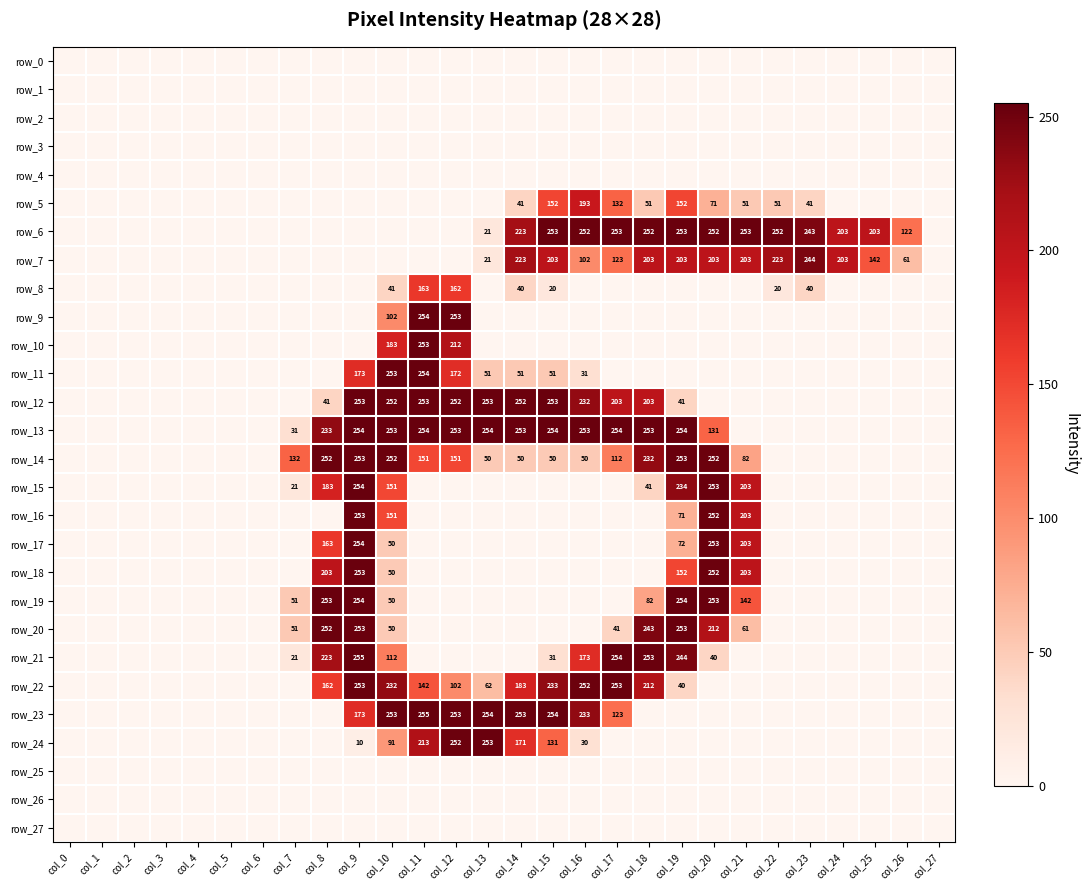

Reading left to right, transcribe all the data shown in this chart.

row_0: col_0=0	col_1=0	col_2=0	col_3=0	col_4=0	col_5=0	col_6=0	col_7=0	col_8=0	col_9=0	col_10=0	col_11=0	col_12=0	col_13=0	col_14=0	col_15=0	col_16=0	col_17=0	col_18=0	col_19=0	col_20=0	col_21=0	col_22=0	col_23=0	col_24=0	col_25=0	col_26=0	col_27=0
row_1: col_0=0	col_1=0	col_2=0	col_3=0	col_4=0	col_5=0	col_6=0	col_7=0	col_8=0	col_9=0	col_10=0	col_11=0	col_12=0	col_13=0	col_14=0	col_15=0	col_16=0	col_17=0	col_18=0	col_19=0	col_20=0	col_21=0	col_22=0	col_23=0	col_24=0	col_25=0	col_26=0	col_27=0
row_2: col_0=0	col_1=0	col_2=0	col_3=0	col_4=0	col_5=0	col_6=0	col_7=0	col_8=0	col_9=0	col_10=0	col_11=0	col_12=0	col_13=0	col_14=0	col_15=0	col_16=0	col_17=0	col_18=0	col_19=0	col_20=0	col_21=0	col_22=0	col_23=0	col_24=0	col_25=0	col_26=0	col_27=0
row_3: col_0=0	col_1=0	col_2=0	col_3=0	col_4=0	col_5=0	col_6=0	col_7=0	col_8=0	col_9=0	col_10=0	col_11=0	col_12=0	col_13=0	col_14=0	col_15=0	col_16=0	col_17=0	col_18=0	col_19=0	col_20=0	col_21=0	col_22=0	col_23=0	col_24=0	col_25=0	col_26=0	col_27=0
row_4: col_0=0	col_1=0	col_2=0	col_3=0	col_4=0	col_5=0	col_6=0	col_7=0	col_8=0	col_9=0	col_10=0	col_11=0	col_12=0	col_13=0	col_14=0	col_15=0	col_16=0	col_17=0	col_18=0	col_19=0	col_20=0	col_21=0	col_22=0	col_23=0	col_24=0	col_25=0	col_26=0	col_27=0
row_5: col_0=0	col_1=0	col_2=0	col_3=0	col_4=0	col_5=0	col_6=0	col_7=0	col_8=0	col_9=0	col_10=0	col_11=0	col_12=0	col_13=0	col_14=41	col_15=152	col_16=193	col_17=132	col_18=51	col_19=152	col_20=71	col_21=51	col_22=51	col_23=41	col_24=0	col_25=0	col_26=0	col_27=0
row_6: col_0=0	col_1=0	col_2=0	col_3=0	col_4=0	col_5=0	col_6=0	col_7=0	col_8=0	col_9=0	col_10=0	col_11=0	col_12=0	col_13=21	col_14=223	col_15=253	col_16=252	col_17=253	col_18=252	col_19=253	col_20=252	col_21=253	col_22=252	col_23=243	col_24=203	col_25=203	col_26=122	col_27=0
row_7: col_0=0	col_1=0	col_2=0	col_3=0	col_4=0	col_5=0	col_6=0	col_7=0	col_8=0	col_9=0	col_10=0	col_11=0	col_12=0	col_13=21	col_14=223	col_15=203	col_16=102	col_17=123	col_18=203	col_19=203	col_20=203	col_21=203	col_22=223	col_23=244	col_24=203	col_25=142	col_26=61	col_27=0
row_8: col_0=0	col_1=0	col_2=0	col_3=0	col_4=0	col_5=0	col_6=0	col_7=0	col_8=0	col_9=0	col_10=41	col_11=163	col_12=162	col_13=0	col_14=40	col_15=20	col_16=0	col_17=0	col_18=0	col_19=0	col_20=0	col_21=0	col_22=20	col_23=40	col_24=0	col_25=0	col_26=0	col_27=0
row_9: col_0=0	col_1=0	col_2=0	col_3=0	col_4=0	col_5=0	col_6=0	col_7=0	col_8=0	col_9=0	col_10=102	col_11=254	col_12=253	col_13=0	col_14=0	col_15=0	col_16=0	col_17=0	col_18=0	col_19=0	col_20=0	col_21=0	col_22=0	col_23=0	col_24=0	col_25=0	col_26=0	col_27=0
row_10: col_0=0	col_1=0	col_2=0	col_3=0	col_4=0	col_5=0	col_6=0	col_7=0	col_8=0	col_9=0	col_10=183	col_11=253	col_12=212	col_13=0	col_14=0	col_15=0	col_16=0	col_17=0	col_18=0	col_19=0	col_20=0	col_21=0	col_22=0	col_23=0	col_24=0	col_25=0	col_26=0	col_27=0
row_11: col_0=0	col_1=0	col_2=0	col_3=0	col_4=0	col_5=0	col_6=0	col_7=0	col_8=0	col_9=173	col_10=253	col_11=254	col_12=172	col_13=51	col_14=51	col_15=51	col_16=31	col_17=0	col_18=0	col_19=0	col_20=0	col_21=0	col_22=0	col_23=0	col_24=0	col_25=0	col_26=0	col_27=0
row_12: col_0=0	col_1=0	col_2=0	col_3=0	col_4=0	col_5=0	col_6=0	col_7=0	col_8=41	col_9=253	col_10=252	col_11=253	col_12=252	col_13=253	col_14=252	col_15=253	col_16=232	col_17=203	col_18=203	col_19=41	col_20=0	col_21=0	col_22=0	col_23=0	col_24=0	col_25=0	col_26=0	col_27=0
row_13: col_0=0	col_1=0	col_2=0	col_3=0	col_4=0	col_5=0	col_6=0	col_7=31	col_8=233	col_9=254	col_10=253	col_11=254	col_12=253	col_13=254	col_14=253	col_15=254	col_16=253	col_17=254	col_18=253	col_19=254	col_20=131	col_21=0	col_22=0	col_23=0	col_24=0	col_25=0	col_26=0	col_27=0
row_14: col_0=0	col_1=0	col_2=0	col_3=0	col_4=0	col_5=0	col_6=0	col_7=132	col_8=252	col_9=253	col_10=252	col_11=151	col_12=151	col_13=50	col_14=50	col_15=50	col_16=50	col_17=112	col_18=232	col_19=253	col_20=252	col_21=82	col_22=0	col_23=0	col_24=0	col_25=0	col_26=0	col_27=0
row_15: col_0=0	col_1=0	col_2=0	col_3=0	col_4=0	col_5=0	col_6=0	col_7=21	col_8=183	col_9=254	col_10=151	col_11=0	col_12=0	col_13=0	col_14=0	col_15=0	col_16=0	col_17=0	col_18=41	col_19=234	col_20=253	col_21=203	col_22=0	col_23=0	col_24=0	col_25=0	col_26=0	col_27=0
row_16: col_0=0	col_1=0	col_2=0	col_3=0	col_4=0	col_5=0	col_6=0	col_7=0	col_8=0	col_9=253	col_10=151	col_11=0	col_12=0	col_13=0	col_14=0	col_15=0	col_16=0	col_17=0	col_18=0	col_19=71	col_20=252	col_21=203	col_22=0	col_23=0	col_24=0	col_25=0	col_26=0	col_27=0
row_17: col_0=0	col_1=0	col_2=0	col_3=0	col_4=0	col_5=0	col_6=0	col_7=0	col_8=163	col_9=254	col_10=50	col_11=0	col_12=0	col_13=0	col_14=0	col_15=0	col_16=0	col_17=0	col_18=0	col_19=72	col_20=253	col_21=203	col_22=0	col_23=0	col_24=0	col_25=0	col_26=0	col_27=0
row_18: col_0=0	col_1=0	col_2=0	col_3=0	col_4=0	col_5=0	col_6=0	col_7=0	col_8=203	col_9=253	col_10=50	col_11=0	col_12=0	col_13=0	col_14=0	col_15=0	col_16=0	col_17=0	col_18=0	col_19=152	col_20=252	col_21=203	col_22=0	col_23=0	col_24=0	col_25=0	col_26=0	col_27=0
row_19: col_0=0	col_1=0	col_2=0	col_3=0	col_4=0	col_5=0	col_6=0	col_7=51	col_8=253	col_9=254	col_10=50	col_11=0	col_12=0	col_13=0	col_14=0	col_15=0	col_16=0	col_17=0	col_18=82	col_19=254	col_20=253	col_21=142	col_22=0	col_23=0	col_24=0	col_25=0	col_26=0	col_27=0
row_20: col_0=0	col_1=0	col_2=0	col_3=0	col_4=0	col_5=0	col_6=0	col_7=51	col_8=252	col_9=253	col_10=50	col_11=0	col_12=0	col_13=0	col_14=0	col_15=0	col_16=0	col_17=41	col_18=243	col_19=253	col_20=212	col_21=61	col_22=0	col_23=0	col_24=0	col_25=0	col_26=0	col_27=0
row_21: col_0=0	col_1=0	col_2=0	col_3=0	col_4=0	col_5=0	col_6=0	col_7=21	col_8=223	col_9=255	col_10=112	col_11=0	col_12=0	col_13=0	col_14=0	col_15=31	col_16=173	col_17=254	col_18=253	col_19=244	col_20=40	col_21=0	col_22=0	col_23=0	col_24=0	col_25=0	col_26=0	col_27=0
row_22: col_0=0	col_1=0	col_2=0	col_3=0	col_4=0	col_5=0	col_6=0	col_7=0	col_8=162	col_9=253	col_10=232	col_11=142	col_12=102	col_13=62	col_14=183	col_15=233	col_16=252	col_17=253	col_18=212	col_19=40	col_20=0	col_21=0	col_22=0	col_23=0	col_24=0	col_25=0	col_26=0	col_27=0
row_23: col_0=0	col_1=0	col_2=0	col_3=0	col_4=0	col_5=0	col_6=0	col_7=0	col_8=0	col_9=173	col_10=253	col_11=255	col_12=253	col_13=254	col_14=253	col_15=254	col_16=233	col_17=123	col_18=0	col_19=0	col_20=0	col_21=0	col_22=0	col_23=0	col_24=0	col_25=0	col_26=0	col_27=0
row_24: col_0=0	col_1=0	col_2=0	col_3=0	col_4=0	col_5=0	col_6=0	col_7=0	col_8=0	col_9=10	col_10=91	col_11=213	col_12=252	col_13=253	col_14=171	col_15=131	col_16=30	col_17=0	col_18=0	col_19=0	col_20=0	col_21=0	col_22=0	col_23=0	col_24=0	col_25=0	col_26=0	col_27=0
row_25: col_0=0	col_1=0	col_2=0	col_3=0	col_4=0	col_5=0	col_6=0	col_7=0	col_8=0	col_9=0	col_10=0	col_11=0	col_12=0	col_13=0	col_14=0	col_15=0	col_16=0	col_17=0	col_18=0	col_19=0	col_20=0	col_21=0	col_22=0	col_23=0	col_24=0	col_25=0	col_26=0	col_27=0
row_26: col_0=0	col_1=0	col_2=0	col_3=0	col_4=0	col_5=0	col_6=0	col_7=0	col_8=0	col_9=0	col_10=0	col_11=0	col_12=0	col_13=0	col_14=0	col_15=0	col_16=0	col_17=0	col_18=0	col_19=0	col_20=0	col_21=0	col_22=0	col_23=0	col_24=0	col_25=0	col_26=0	col_27=0
row_27: col_0=0	col_1=0	col_2=0	col_3=0	col_4=0	col_5=0	col_6=0	col_7=0	col_8=0	col_9=0	col_10=0	col_11=0	col_12=0	col_13=0	col_14=0	col_15=0	col_16=0	col_17=0	col_18=0	col_19=0	col_20=0	col_21=0	col_22=0	col_23=0	col_24=0	col_25=0	col_26=0	col_27=0